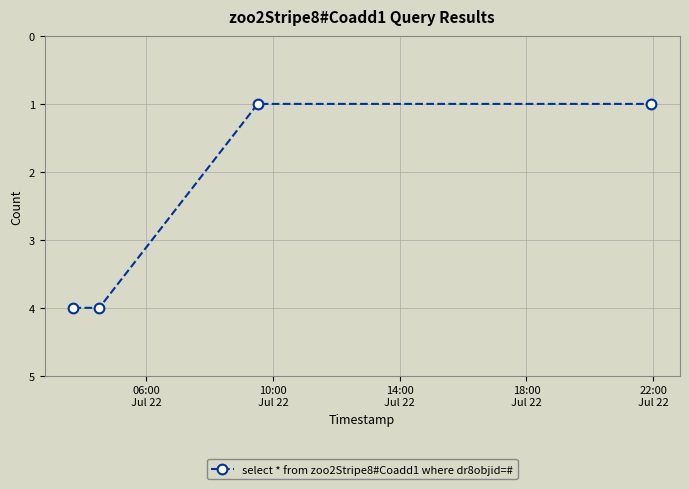

True or false: the data has more than 1 interior local peaks.

False